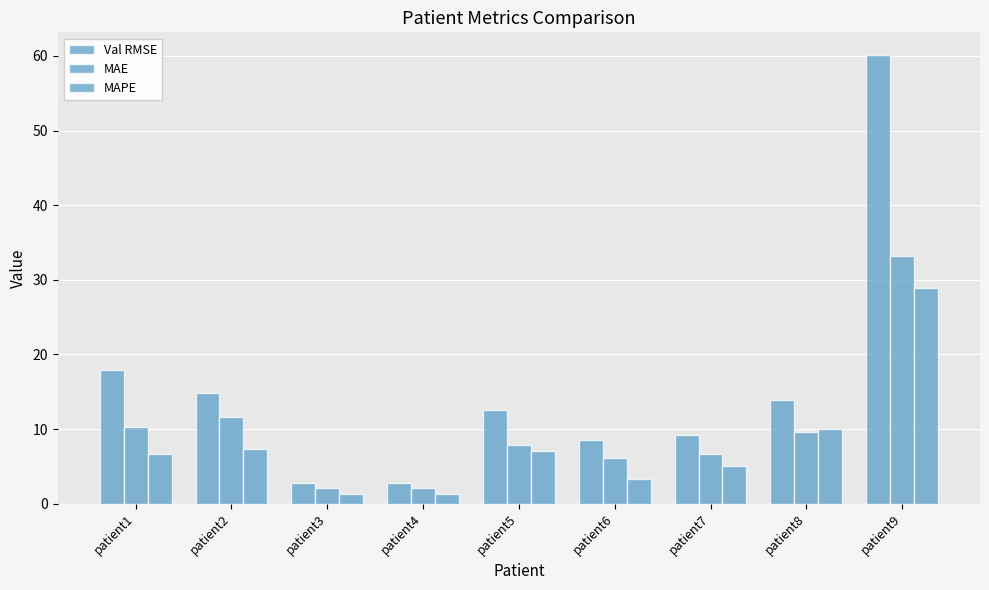

Are the bars horizontal?

No